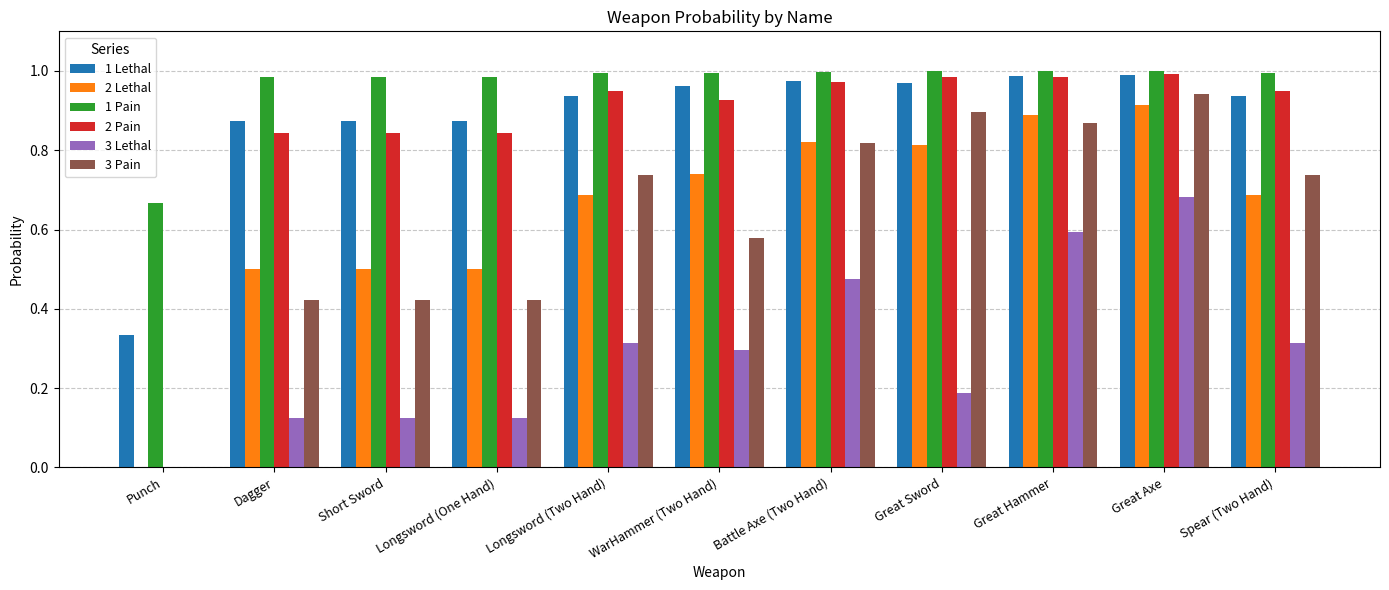

What is the sum of all 2 Lethal values?

7.1